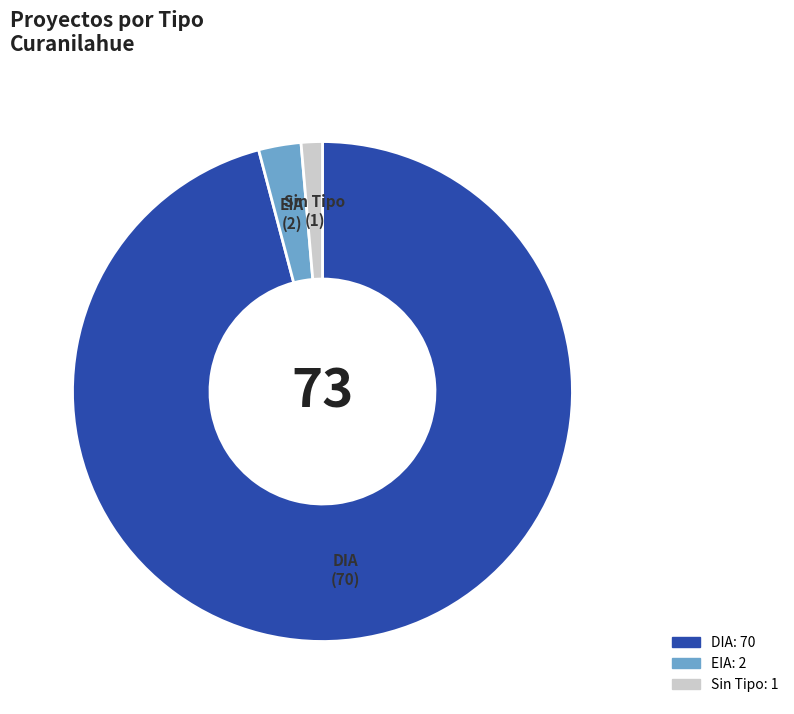

True or false: DIA accounts for 81% of the total.

False